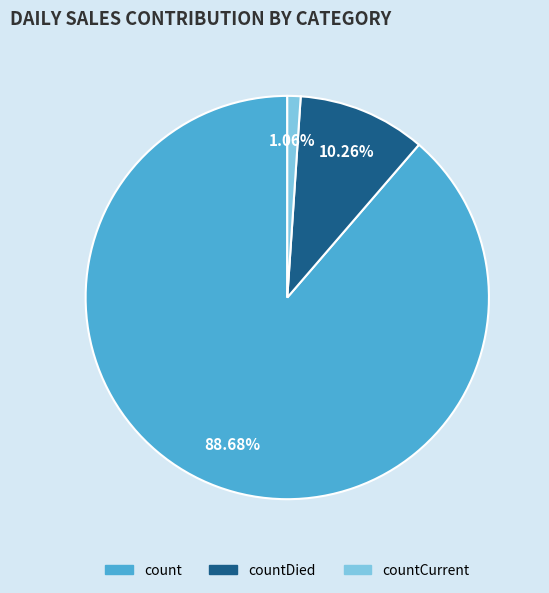

Is there any slice that represents more than half of the pie?

Yes